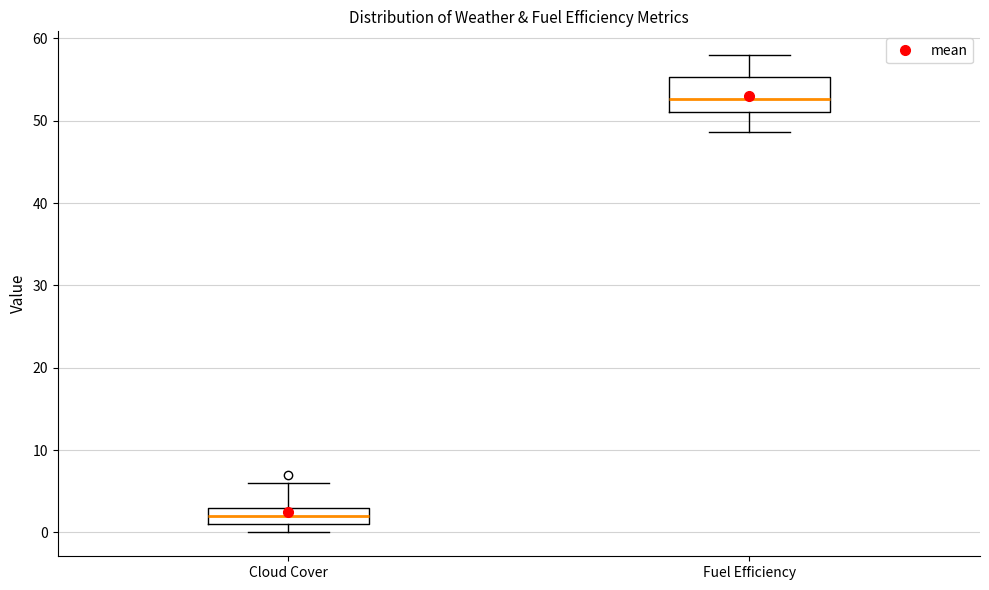

Reading left to right, transcribe this box plot: for each box, give where its median line is, the range the box spans, and where its two whiskers end, as read against the y-axis. The values are not printed on the chart, so give them approximately, as read against the axis.

Cloud Cover: median 2, box 1 to 3, whiskers 0 to 6
Fuel Efficiency: median 53, box 51 to 55, whiskers 49 to 58